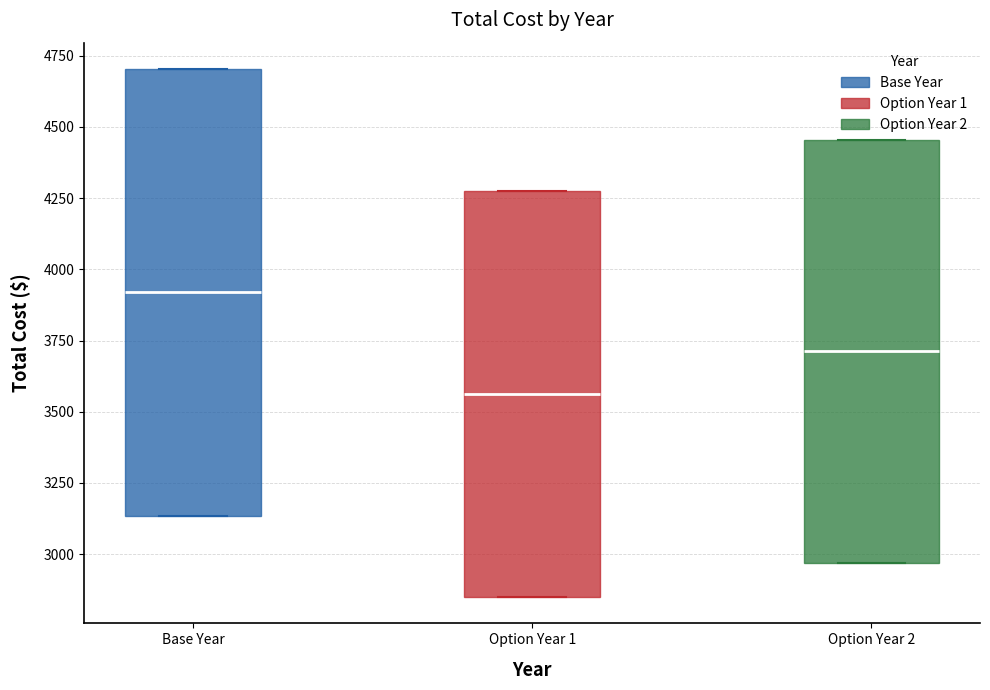

Reading left to right, read every box against the y-axis: the position of its median line, the range the box covers, and the ends of its whiskers. The values are not printed on the chart, so give them approximately, as read against the axis.

Base Year: median 3900, box 3150 to 4700, whiskers 3150 to 4700
Option Year 1: median 3550, box 2850 to 4300, whiskers 2850 to 4300
Option Year 2: median 3700, box 2950 to 4450, whiskers 2950 to 4450